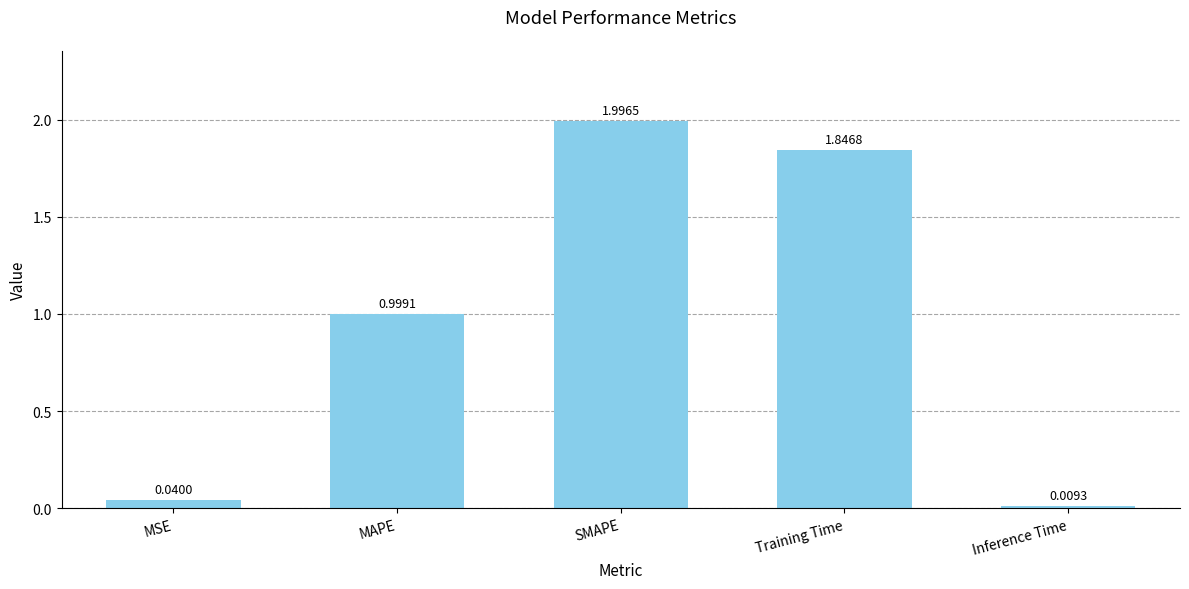

Which category has the highest value across all series?

SMAPE